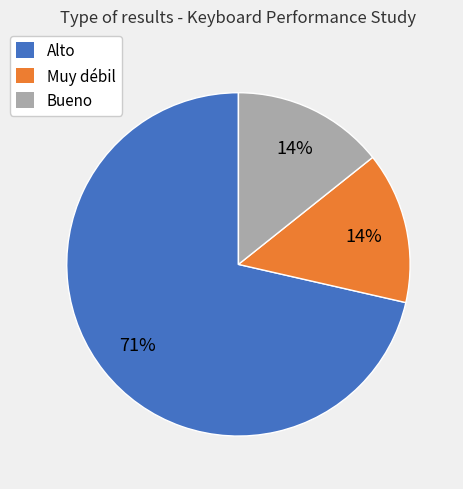

Count the number of slices in the pie.

3